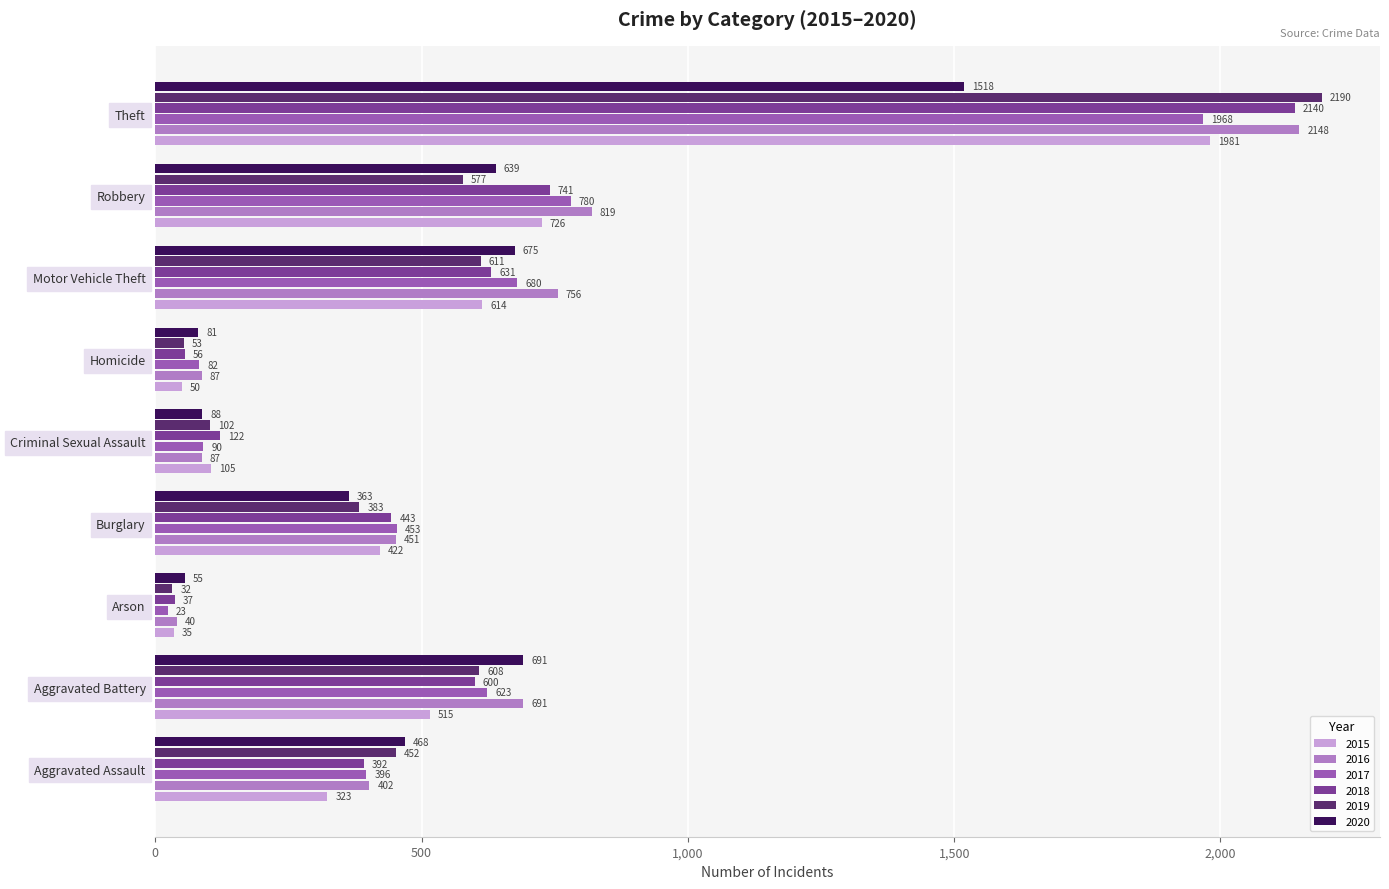

Which category has the lowest value in the 2018 series?

Arson